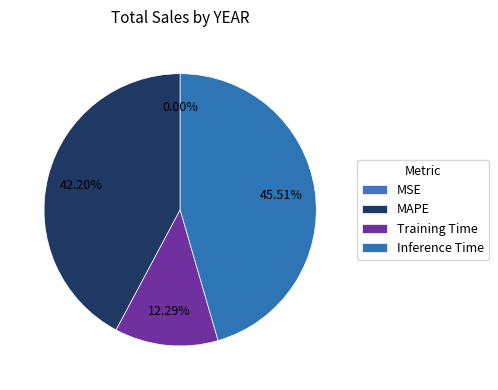

What percentage is the Inference Time slice, to the nearest percent?

46%